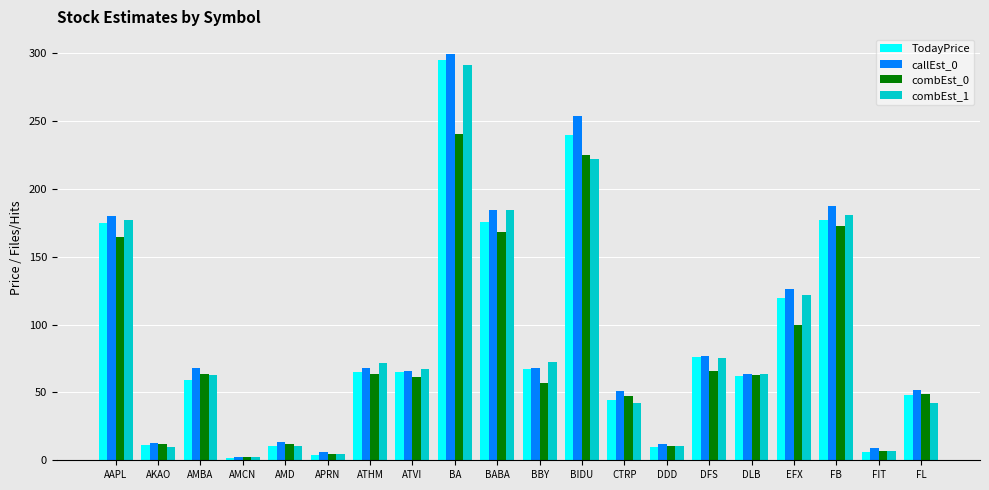

At which category does the chart reach its peak across all series?

BA